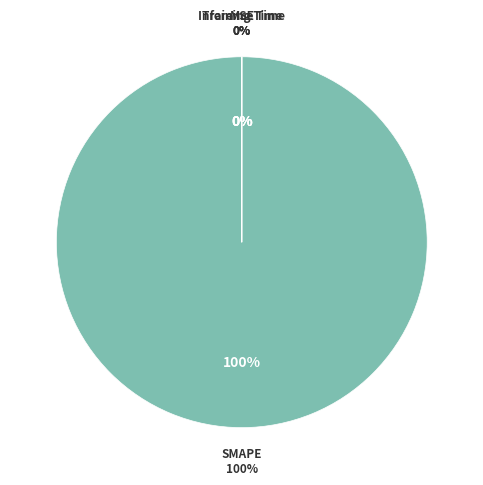

Rank the categories by value from lowest to highest.

Inference Time, Training Time, MSE, SMAPE